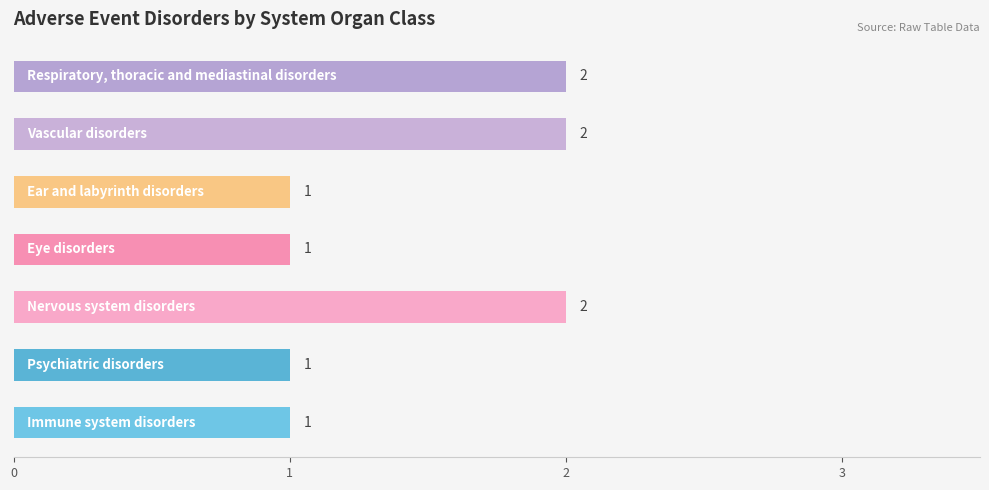

Reading bottom to top, extract all data points from this chart.

1	1	2	1	1	2	2